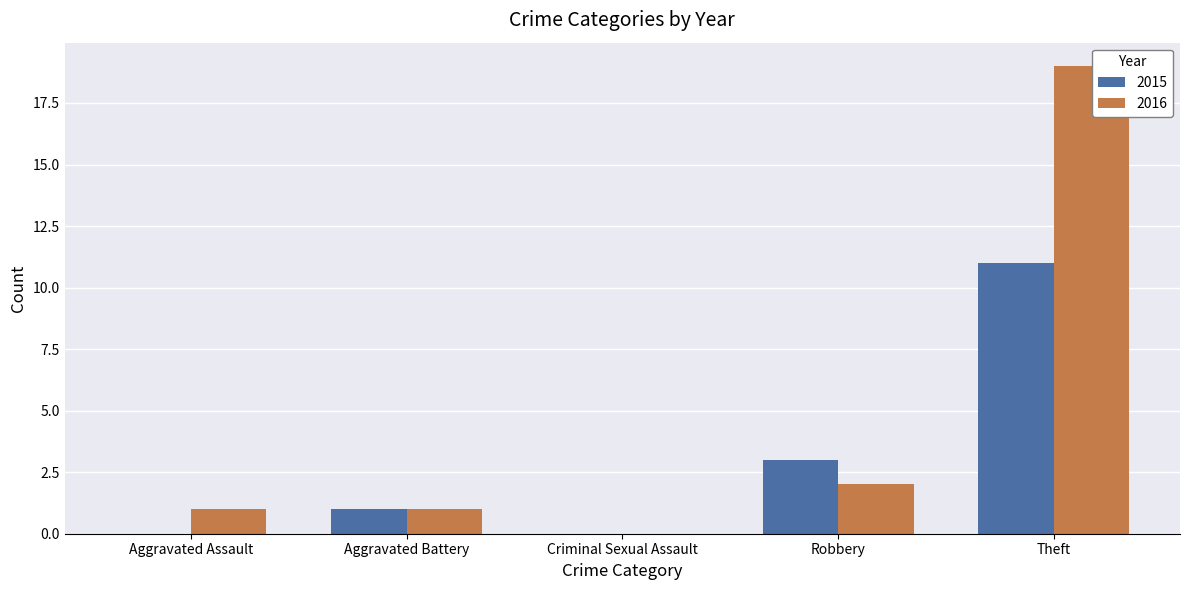

Which series has the largest total across all categories?

2016